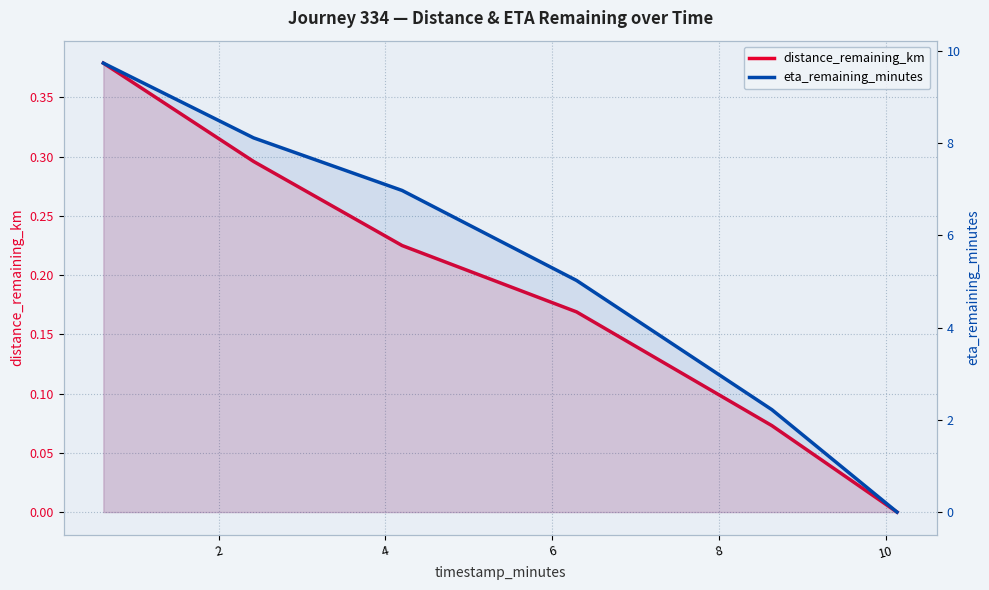

What is the value of the eta_remaining_minutes point at the 3rd from the left?

7.0